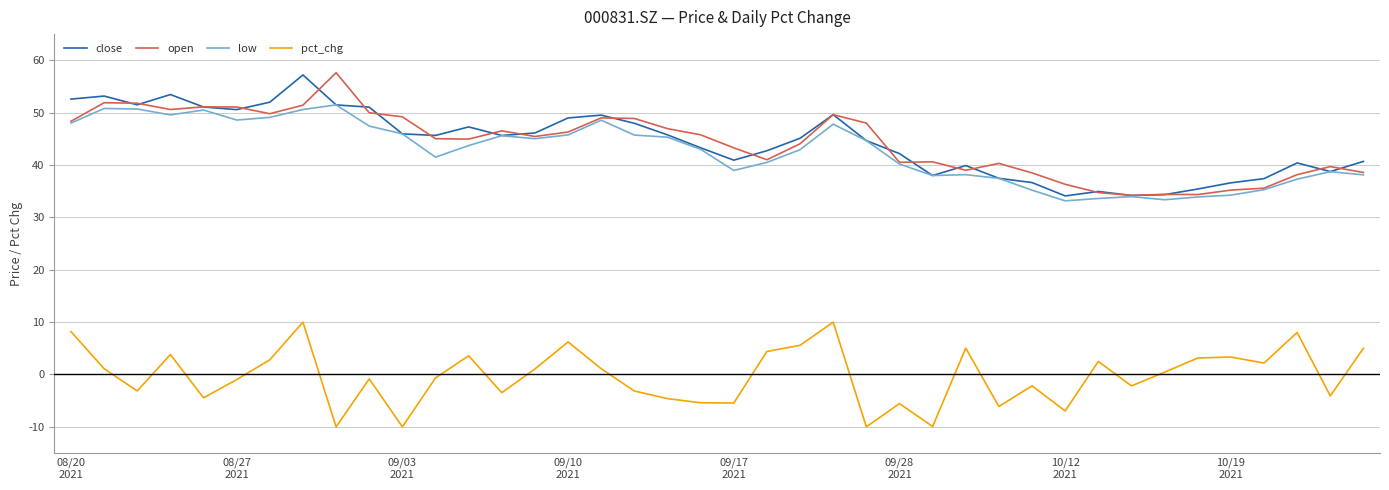

What is the minimum value for close?

34.1